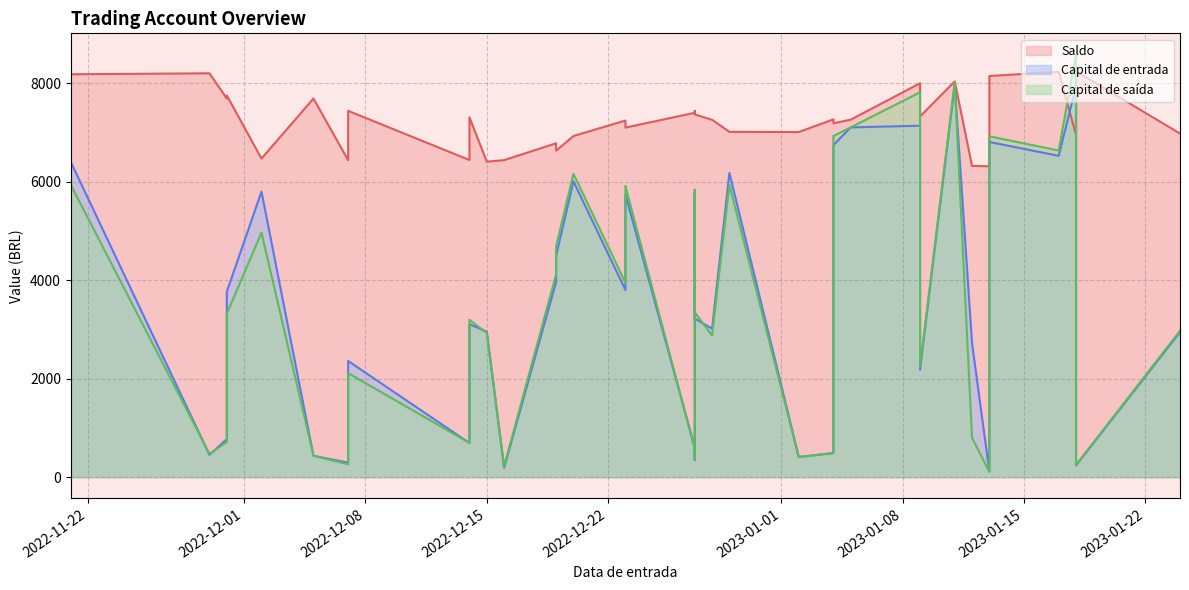

How many data points in Capital de saída are less than 2974?

20